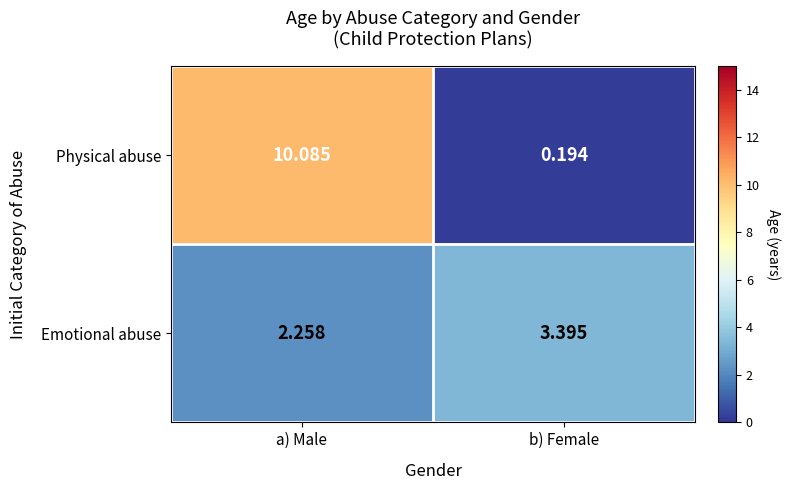

At which label does Physical abuse first exceed 10?

a) Male